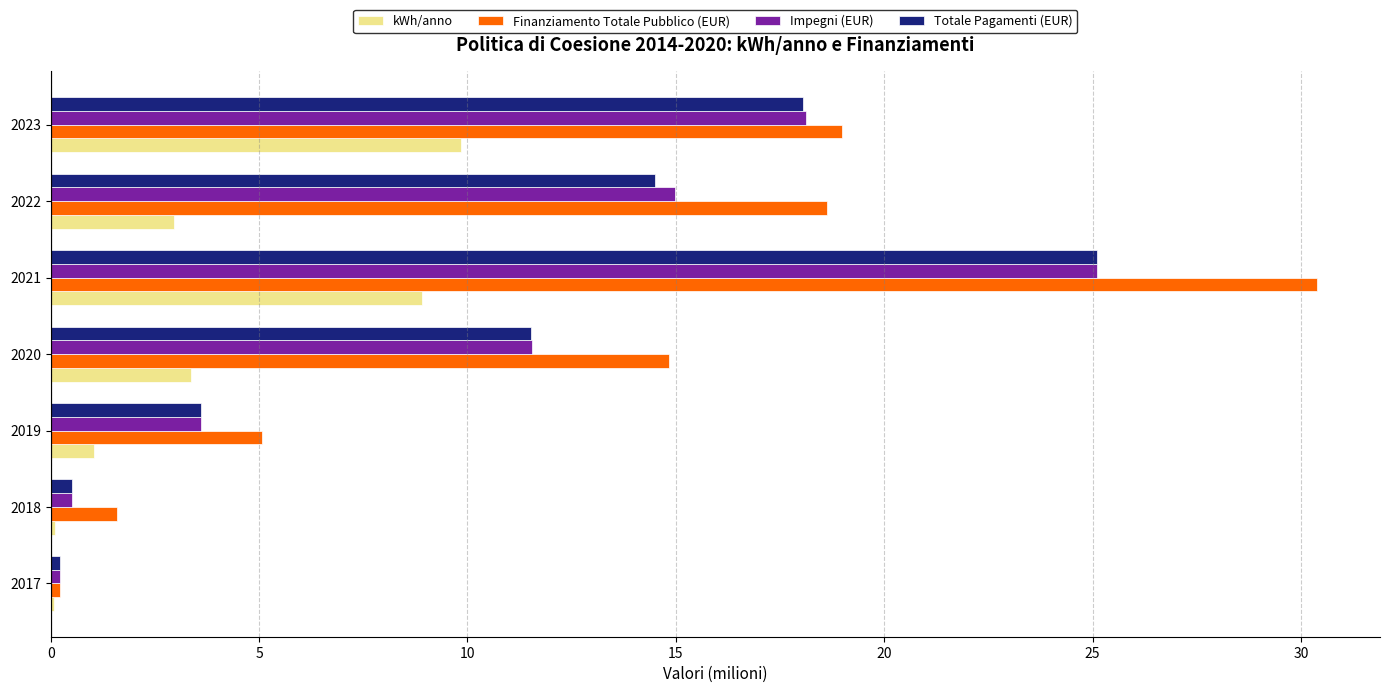

Which category has the highest value across all series?

2021